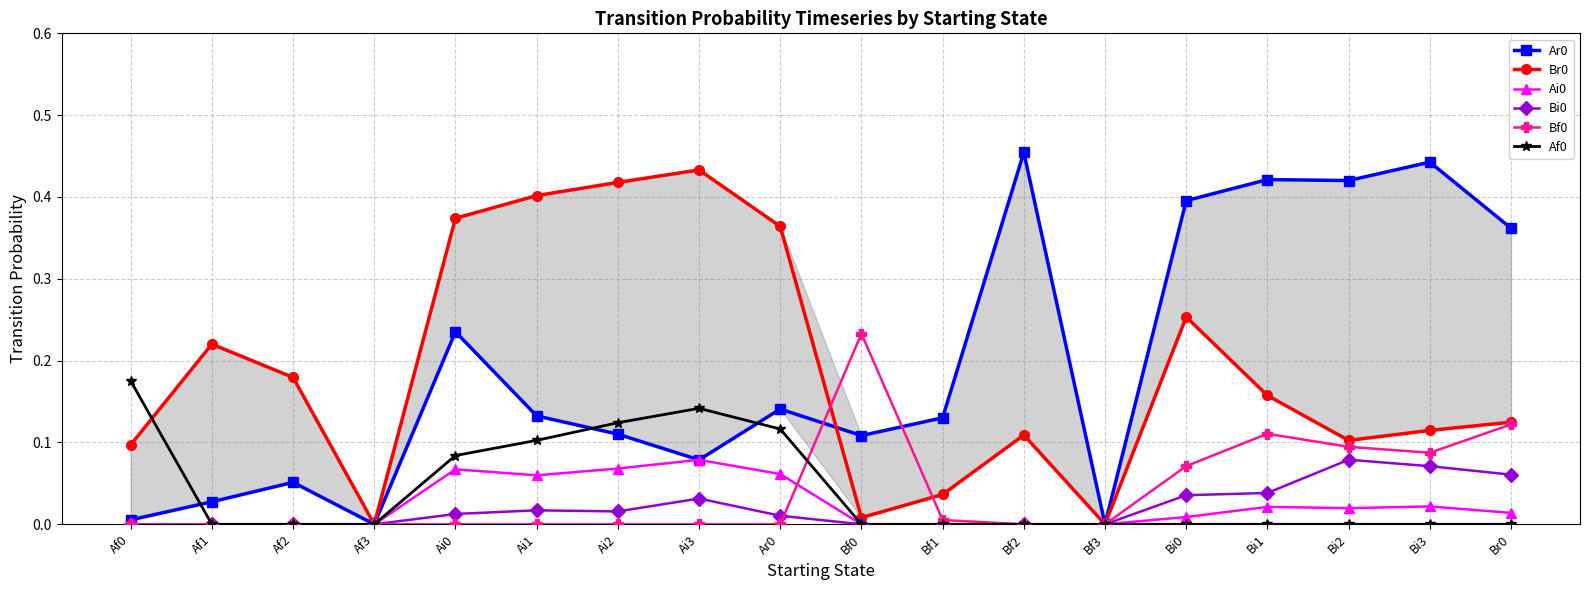

Is the value of Bi0 at Bi2 greater than the value of Ai0 at Bf3?

Yes